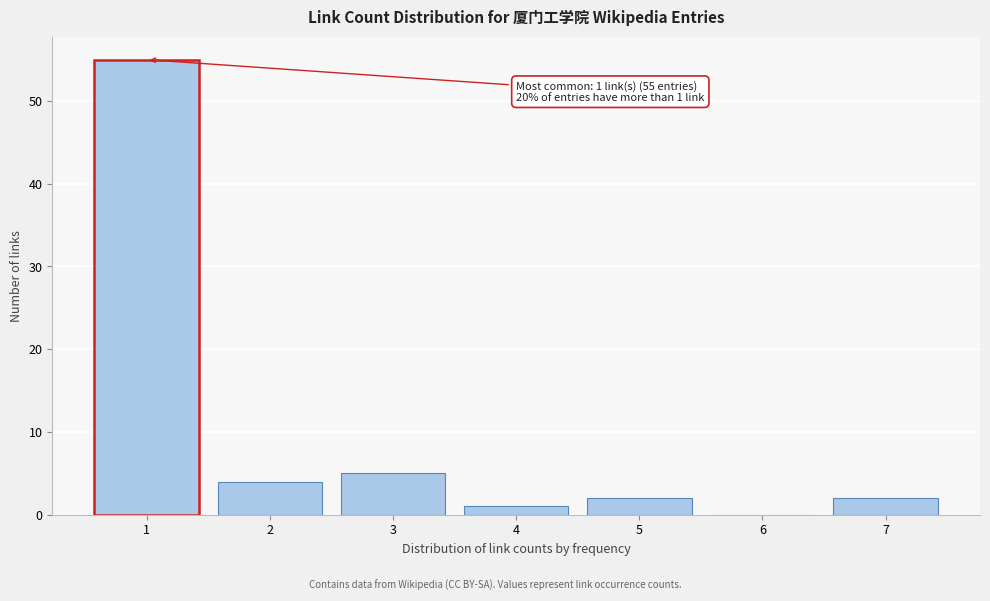

Reading right to left, transcribe all the data shown in this chart.

7=2	6=0	5=2	4=1	3=5	2=4	1=55